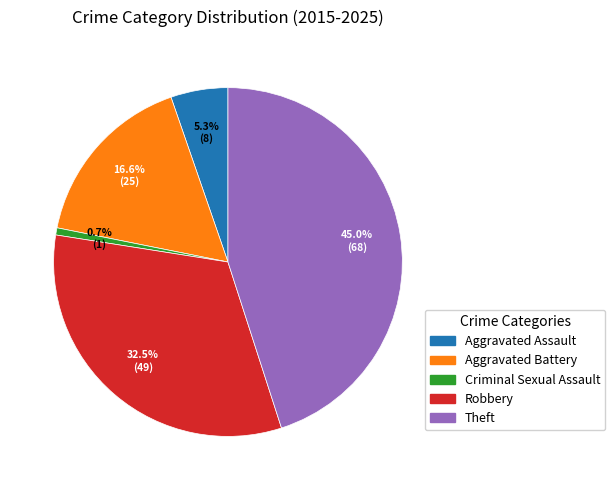

Do Criminal Sexual Assault and Theft together represent more than half of the pie?

No